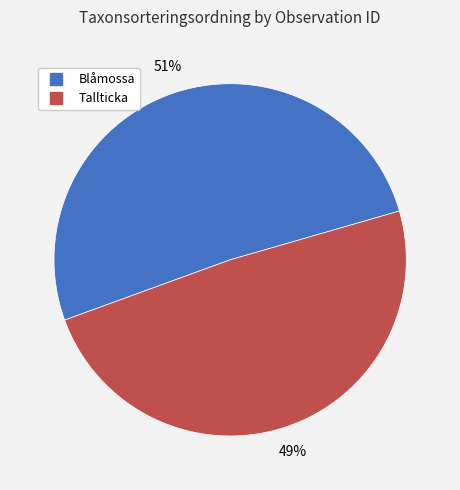

Does any single category account for the majority?

Yes